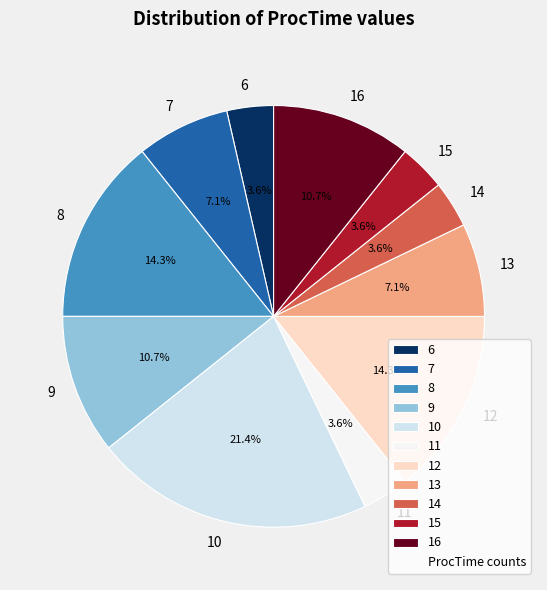

Which category has the biggest portion of the pie?

10